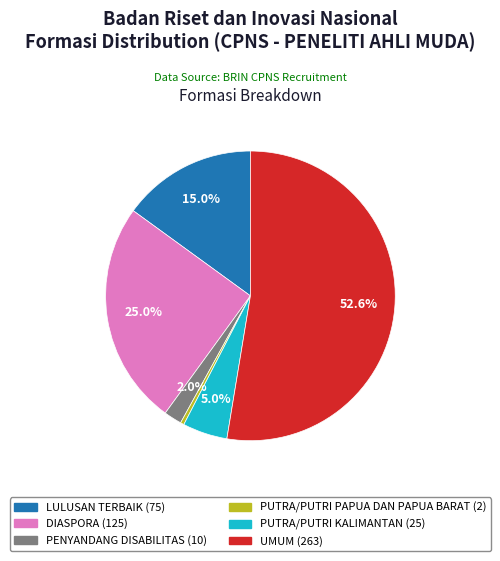

Which slice represents more than half of the pie?

UMUM